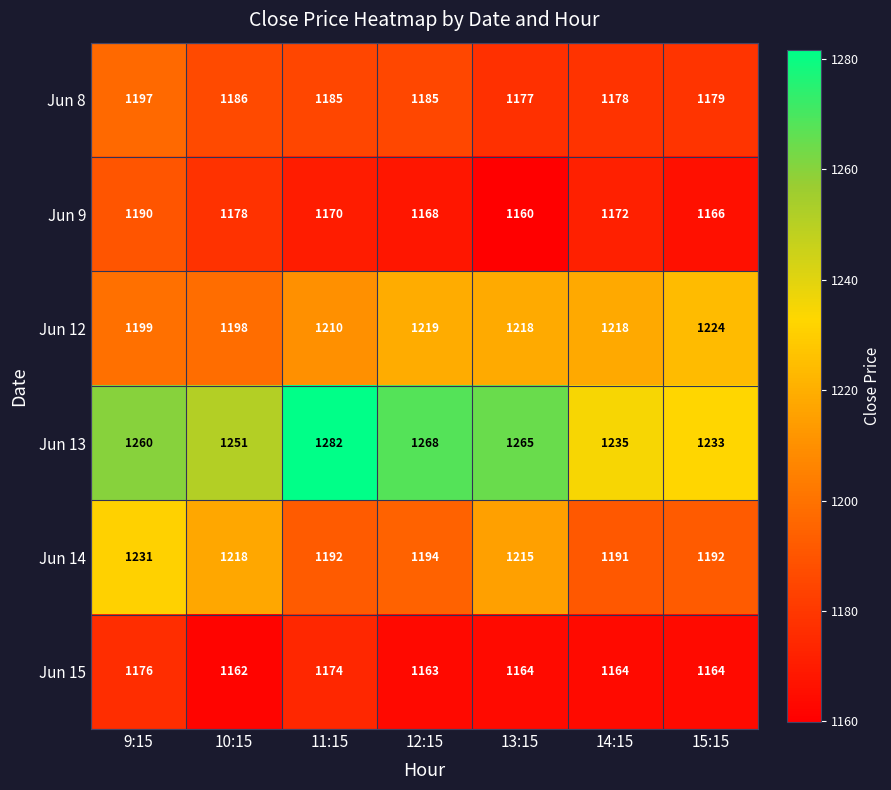

The value of Jun 15 at 10:15 is 1162. True or false?

True